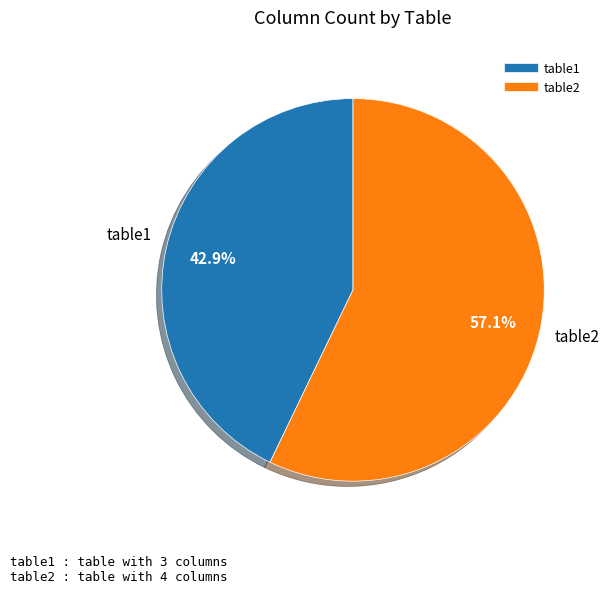

Which slice is the largest?

table2